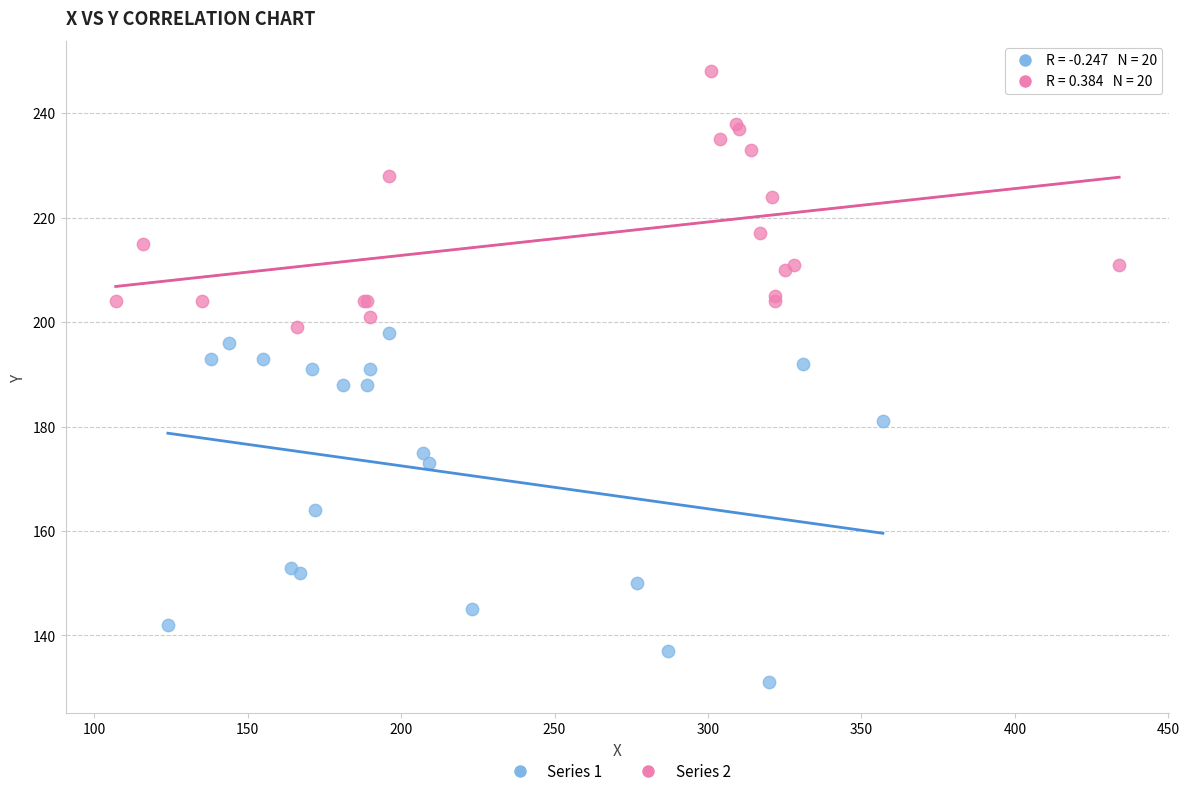

Which series contains the lowest Y value?

Series 1